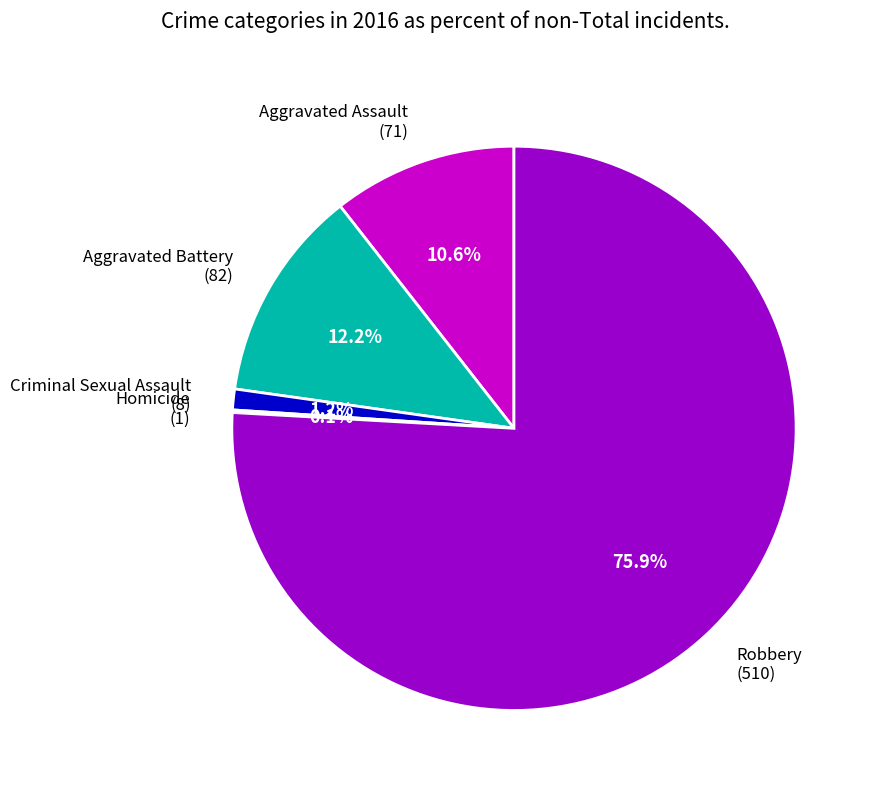

To the nearest percent, what is the difference between the largest and smallest slice percentages?

76%